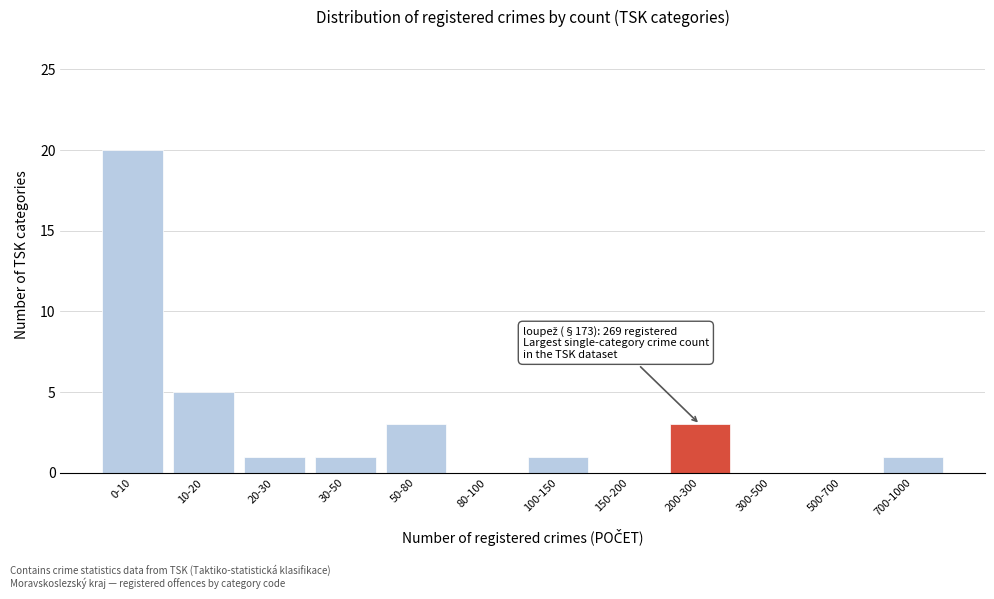

Reading right to left, extract all data points from this chart.

700-1000=1	500-700=0	300-500=0	200-300=3	150-200=0	100-150=1	80-100=0	50-80=3	30-50=1	20-30=1	10-20=5	0-10=20